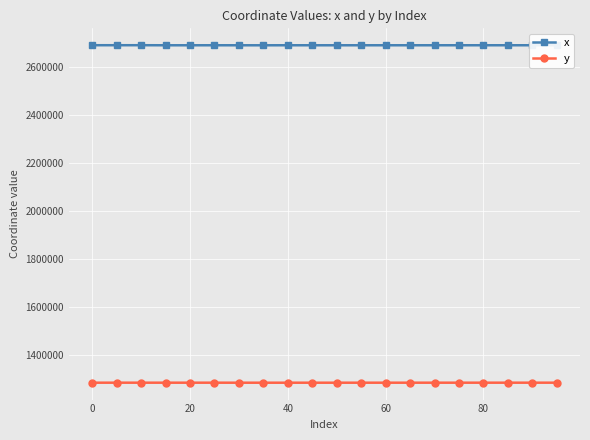

List the series in order of their peak value, lowest first.

y, x